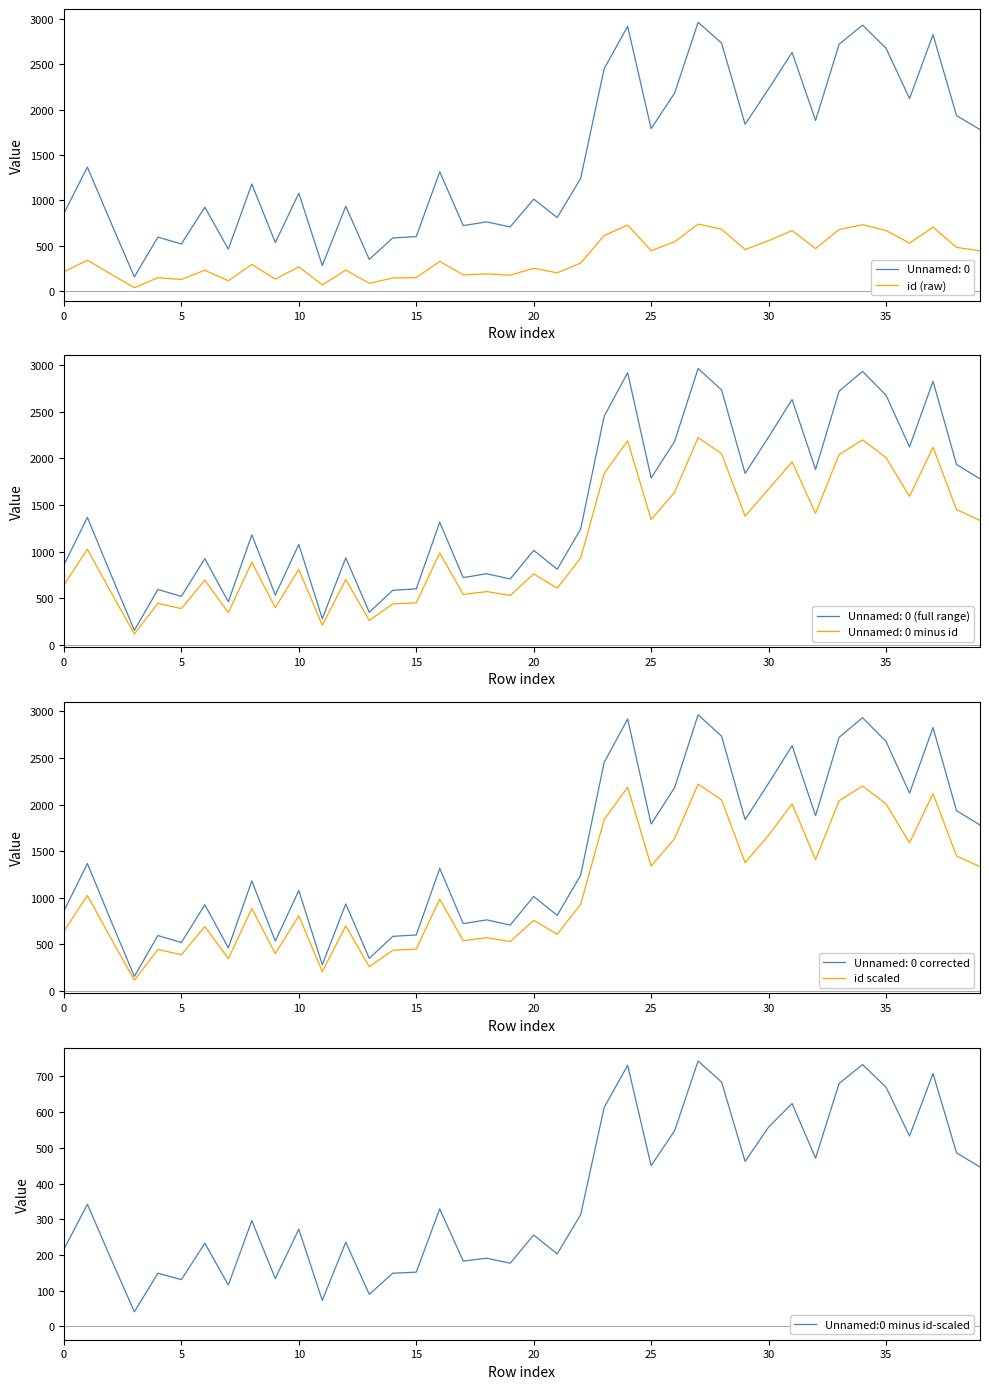

What is the maximum value for id (raw)?

740